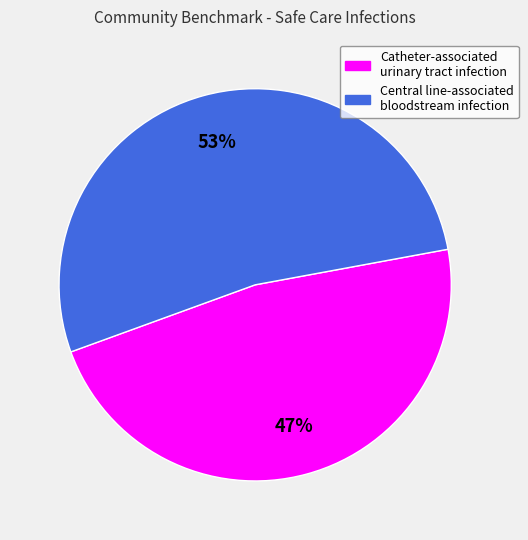

Is it true that Catheter-associated urinary tract infection is 41% of the pie?

False